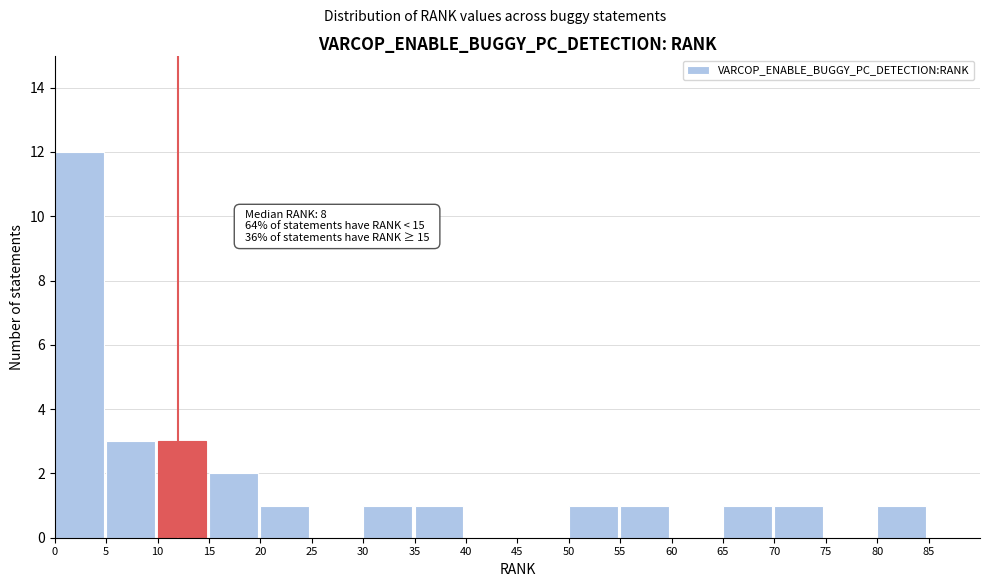

Over which range of the x-axis is the bar tallest?

0 to 5